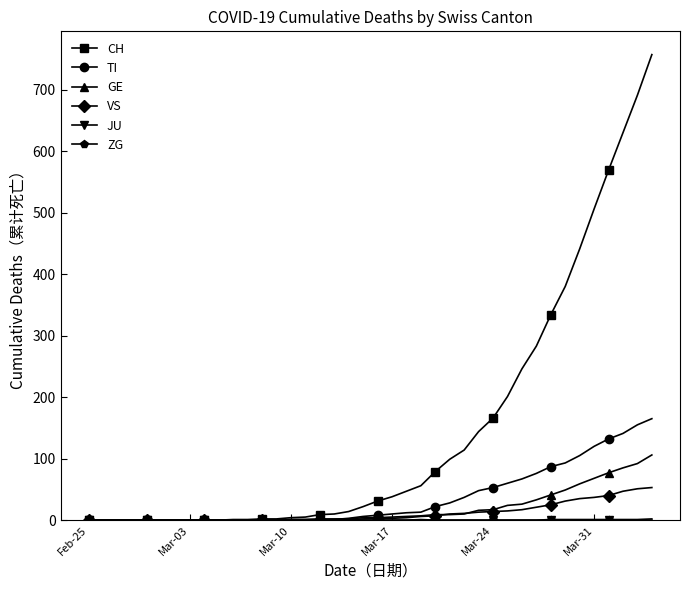

Which series has the largest total across all categories?

CH